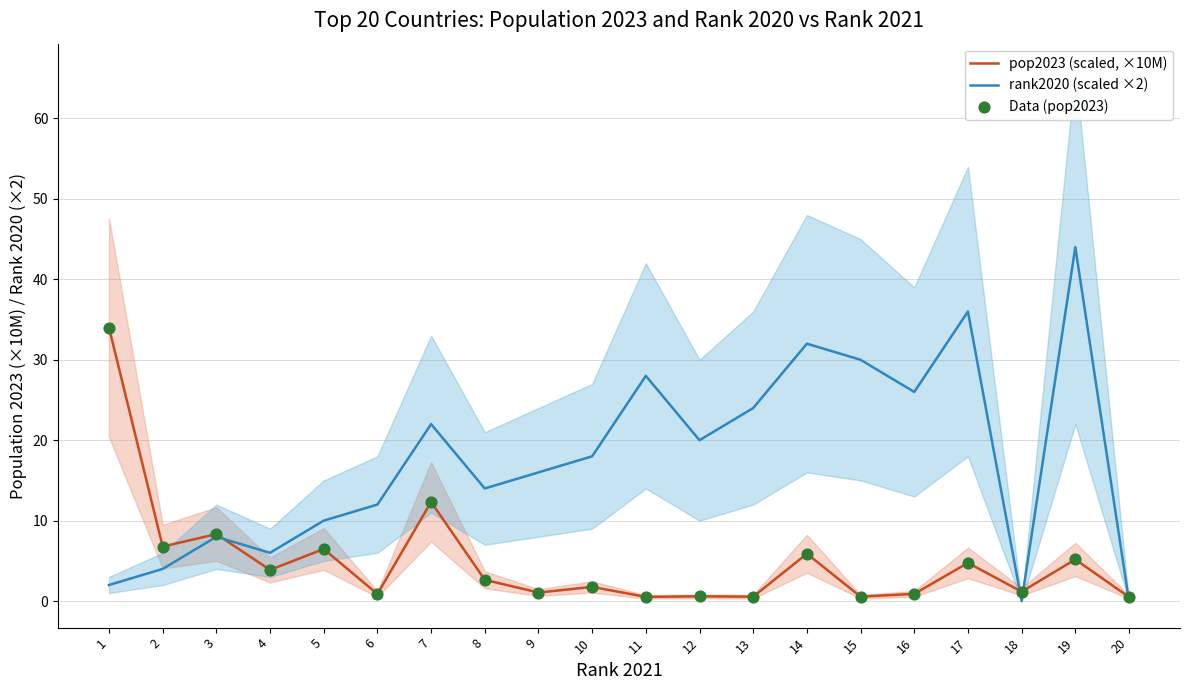

Which series has the widest spread of Y values?

rank2020 (scaled ×2)